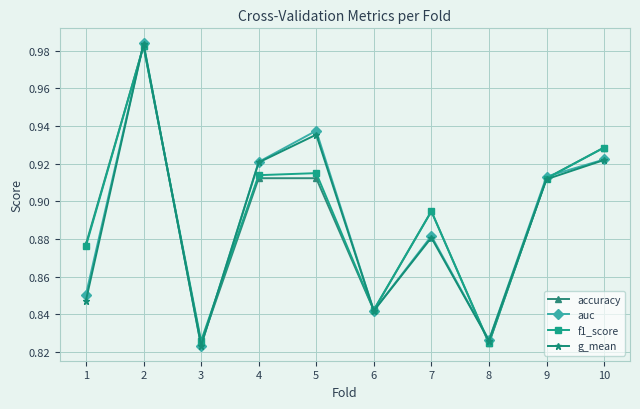

List the series in order of their overall mean, highest first.

f1_score, accuracy, auc, g_mean